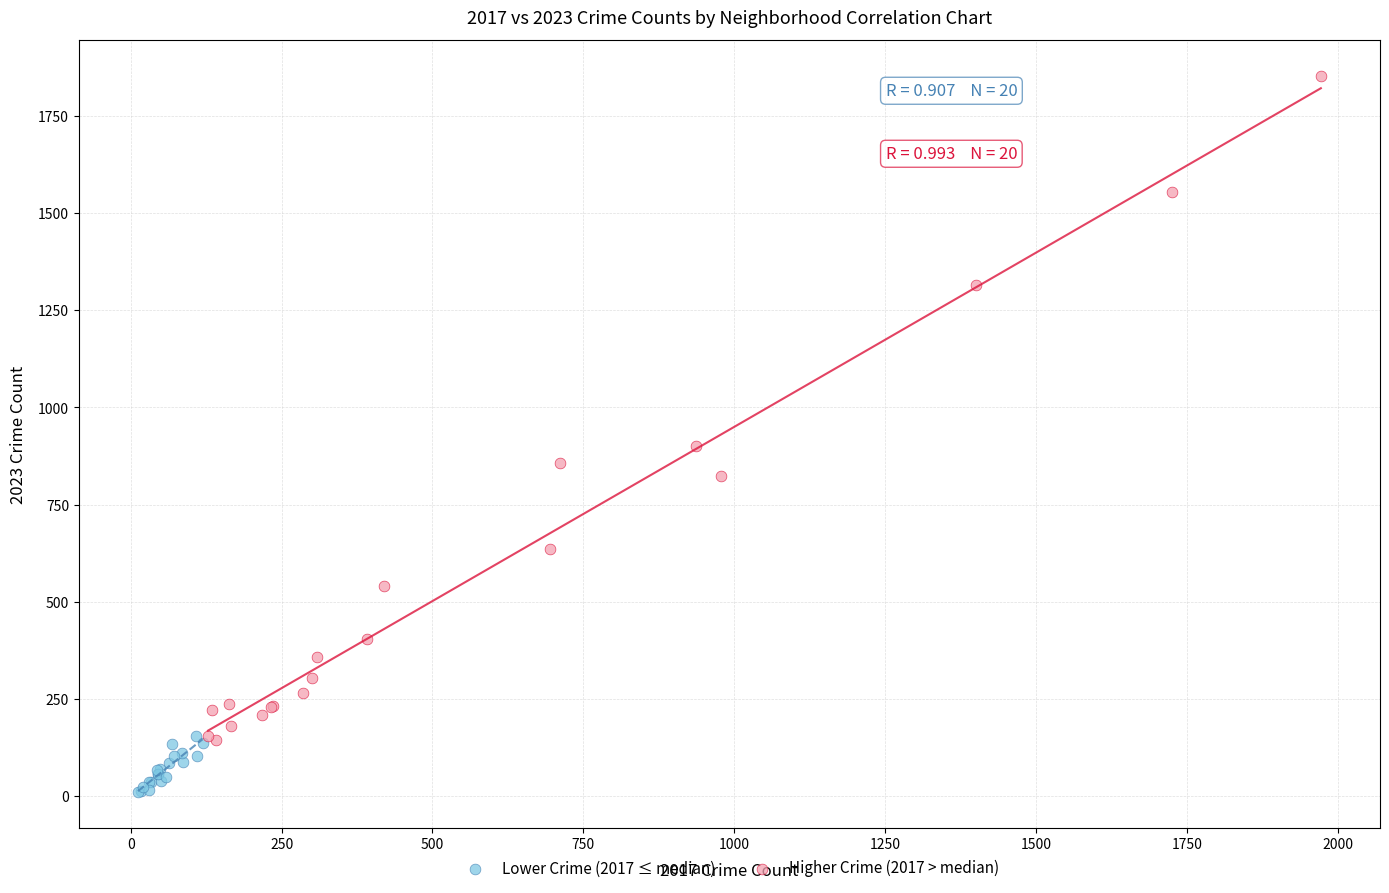

Which series reaches the maximum Y coordinate?

Higher Crime (2017 > median)